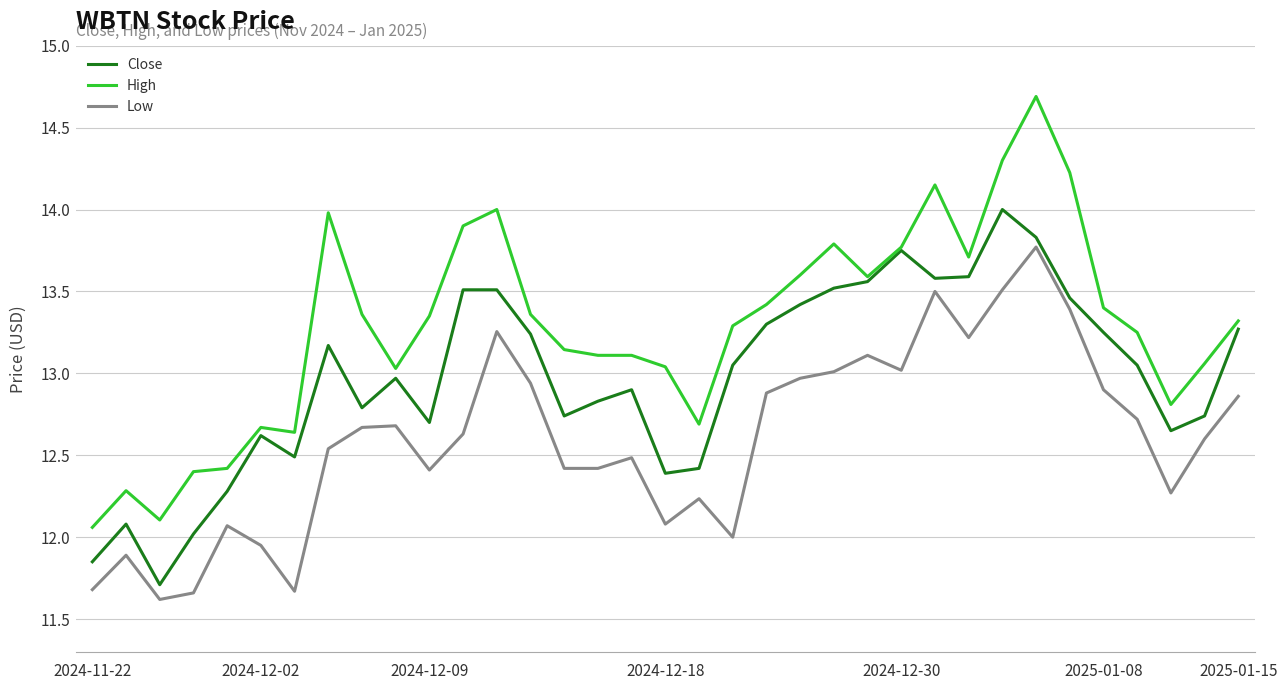

Rank the series by their maximum value, from highest to lowest.

High, Close, Low